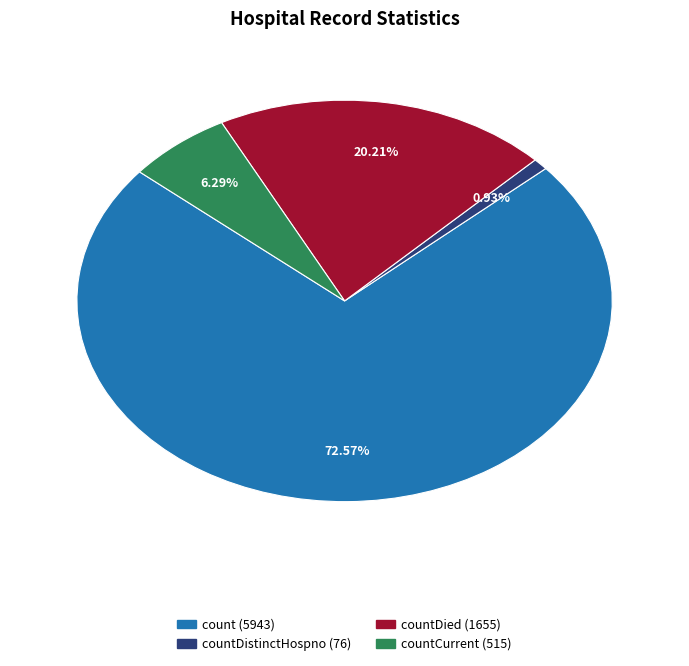

How many slices are in this pie chart?

4